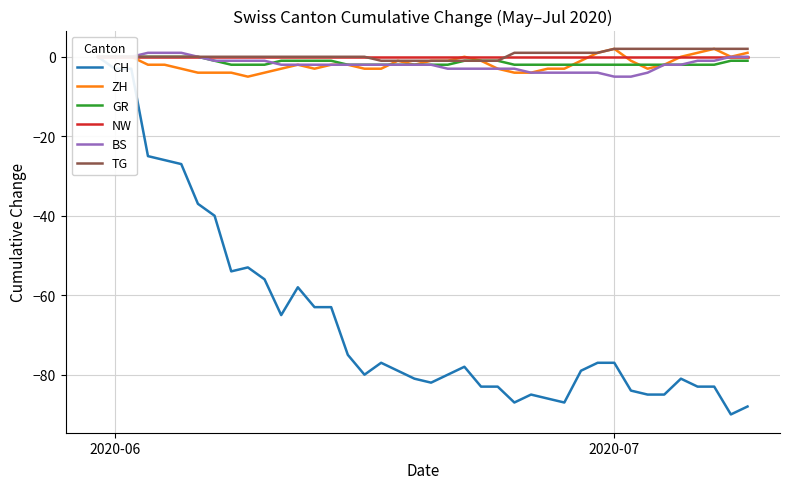

True or false: GR and TG cross at least once.

False